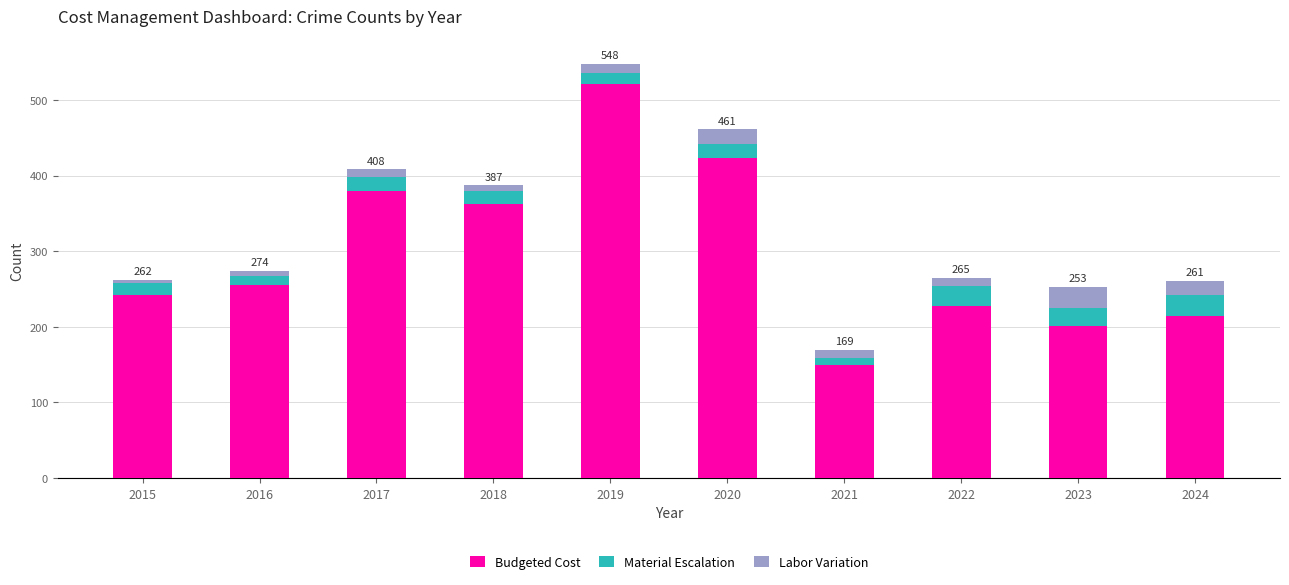

How many bars are there in total?

10